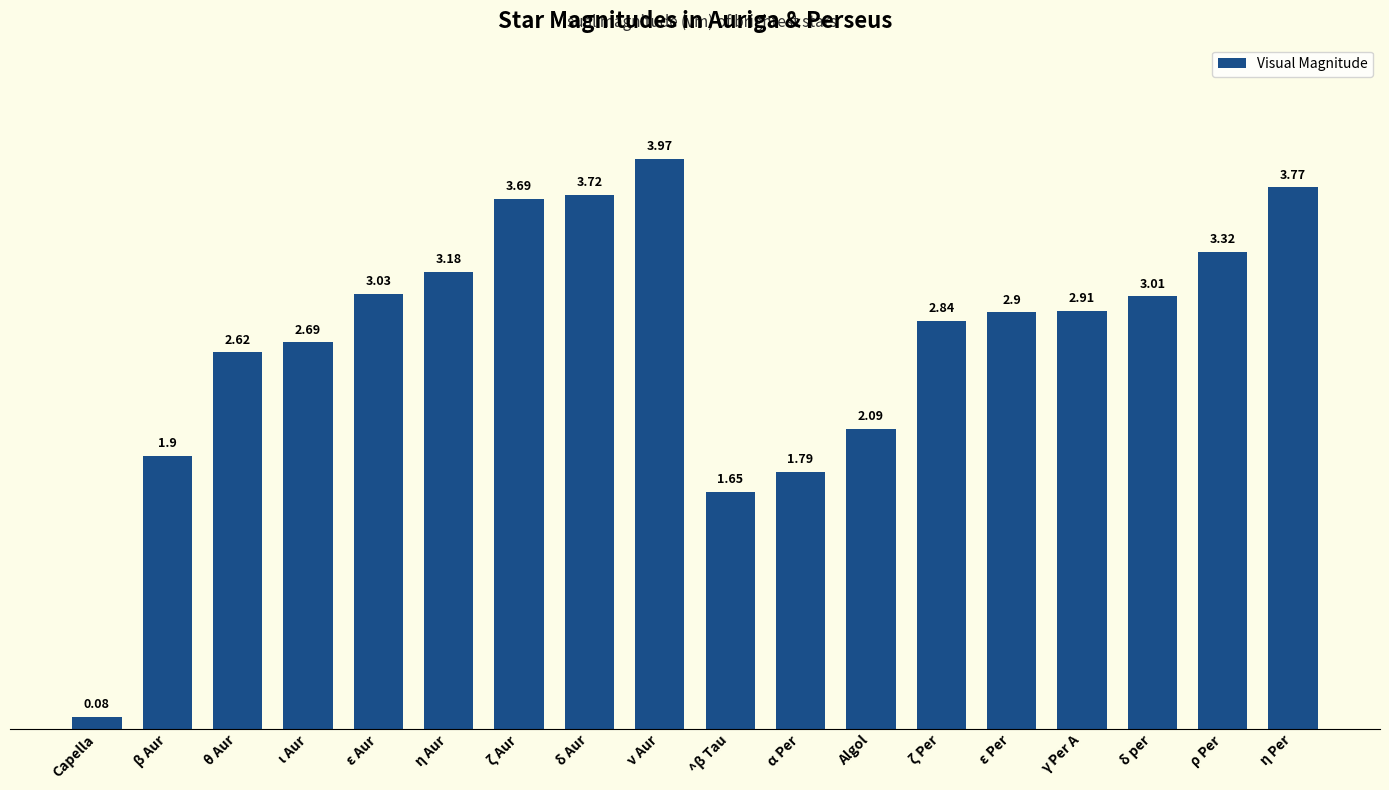

What is the label of the 14th bar from the left?

ε Per